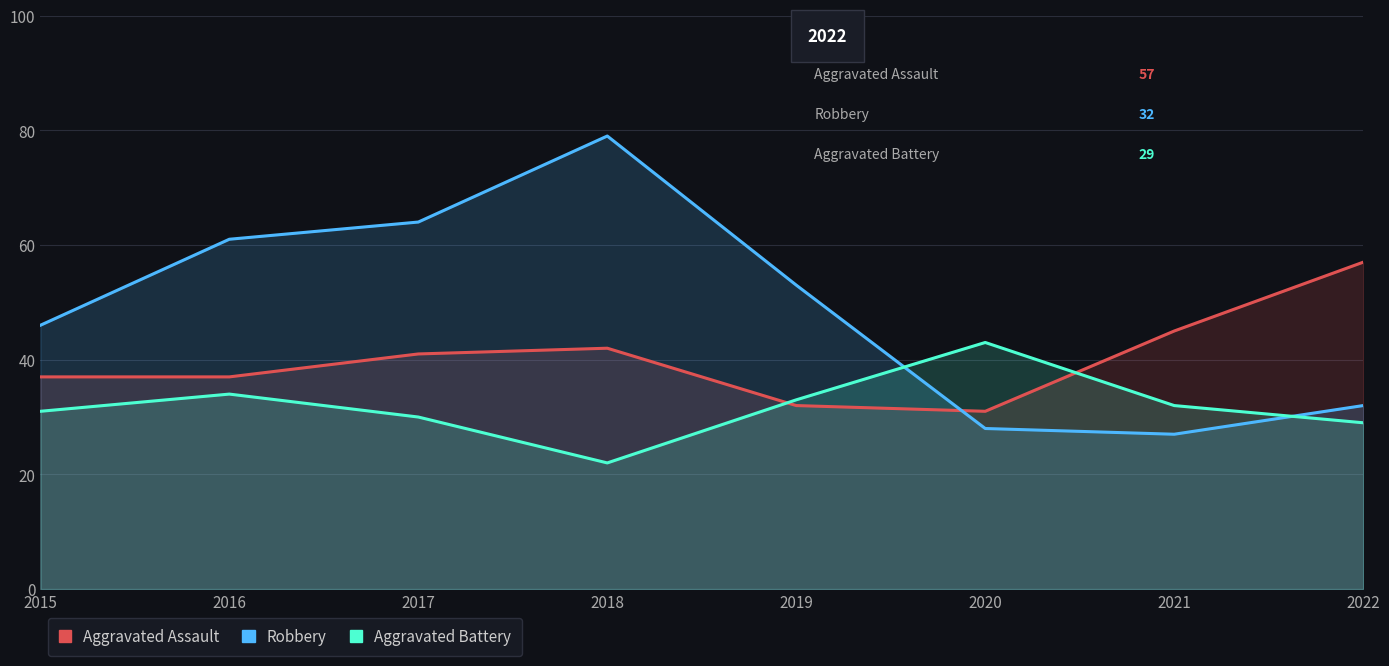

What is the average value of the Robbery series?

49